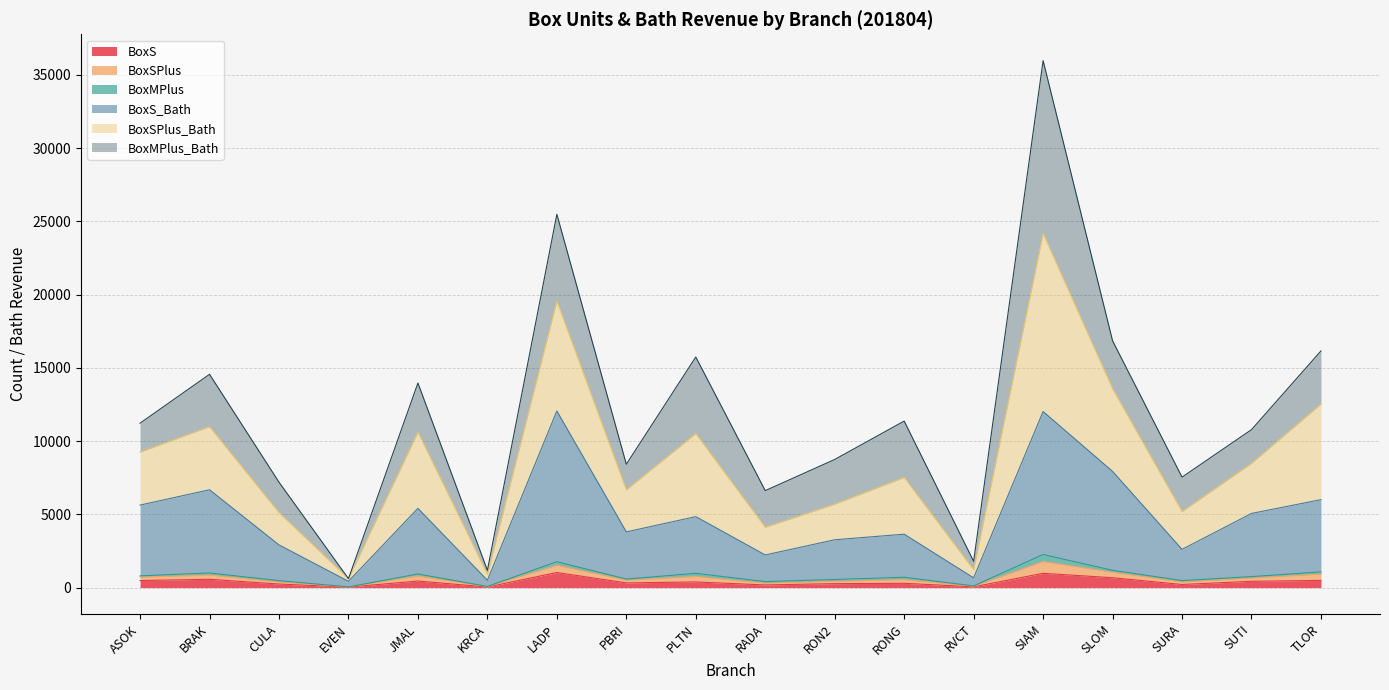

At which category is the sum across all series the highest?

SIAM